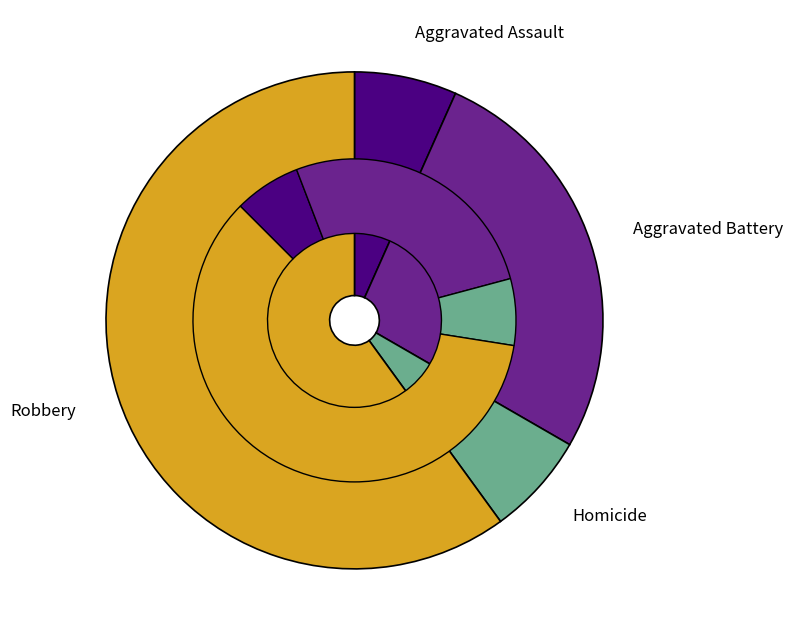

Do Robbery and Criminal Sexual Assault together represent more than half of the pie?

Yes